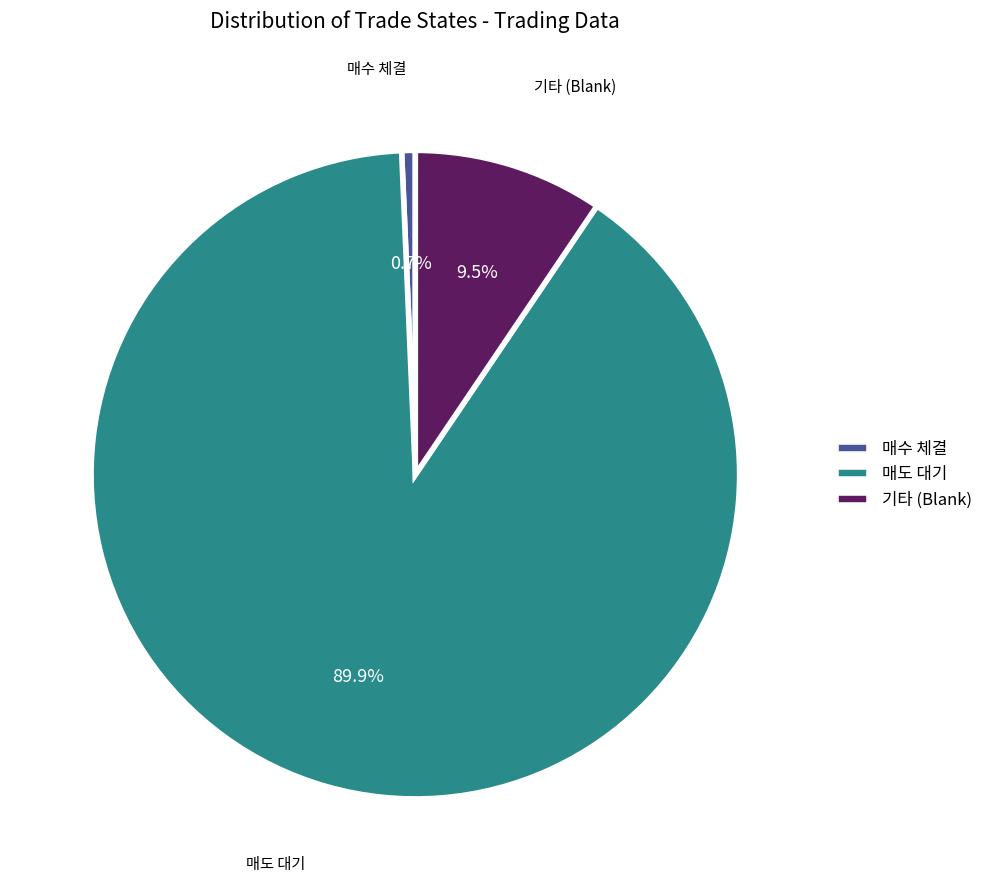

Rank the categories by value from lowest to highest.

매수 체결, 기타 (Blank), 매도 대기